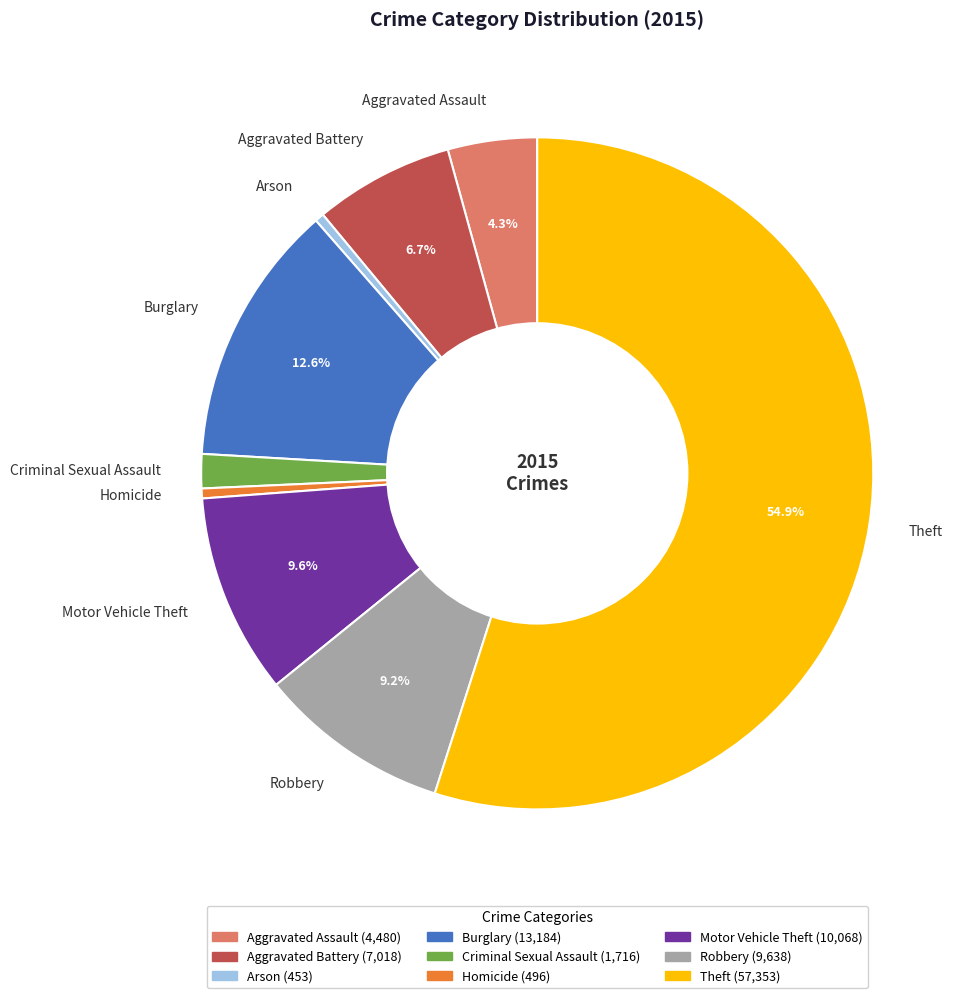

What percentage is NOT represented by Robbery?

90.8%